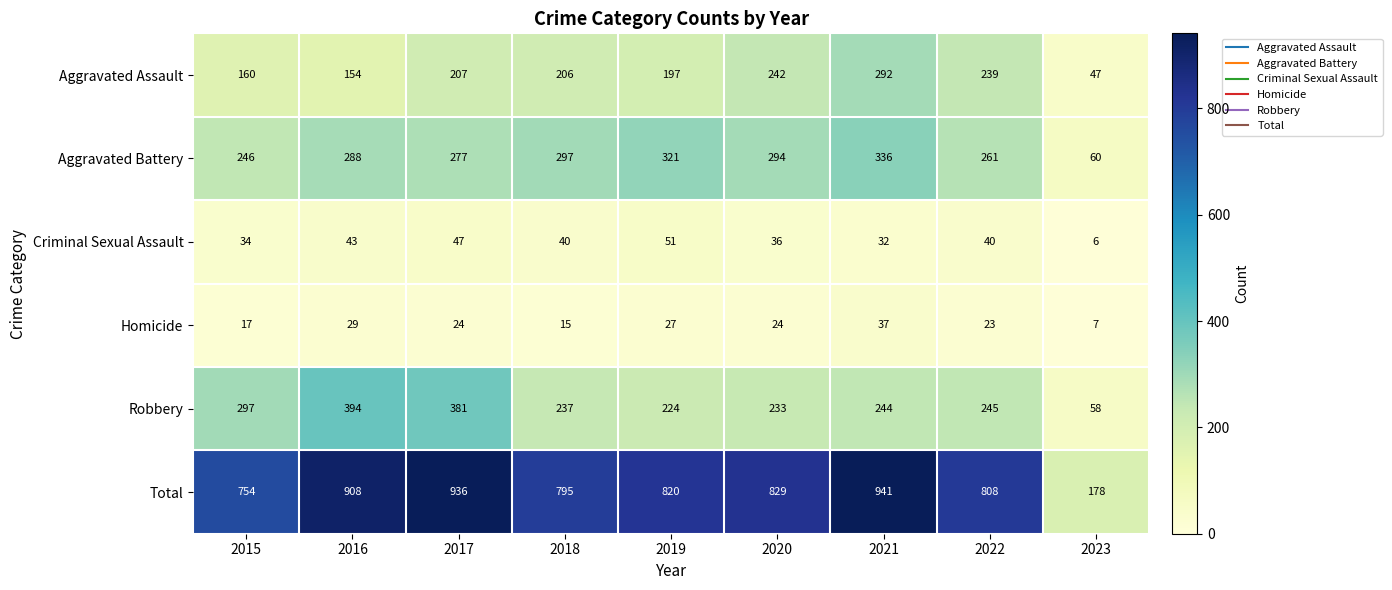

What is the difference between the second highest and second lowest values in the Criminal Sexual Assault series?

15